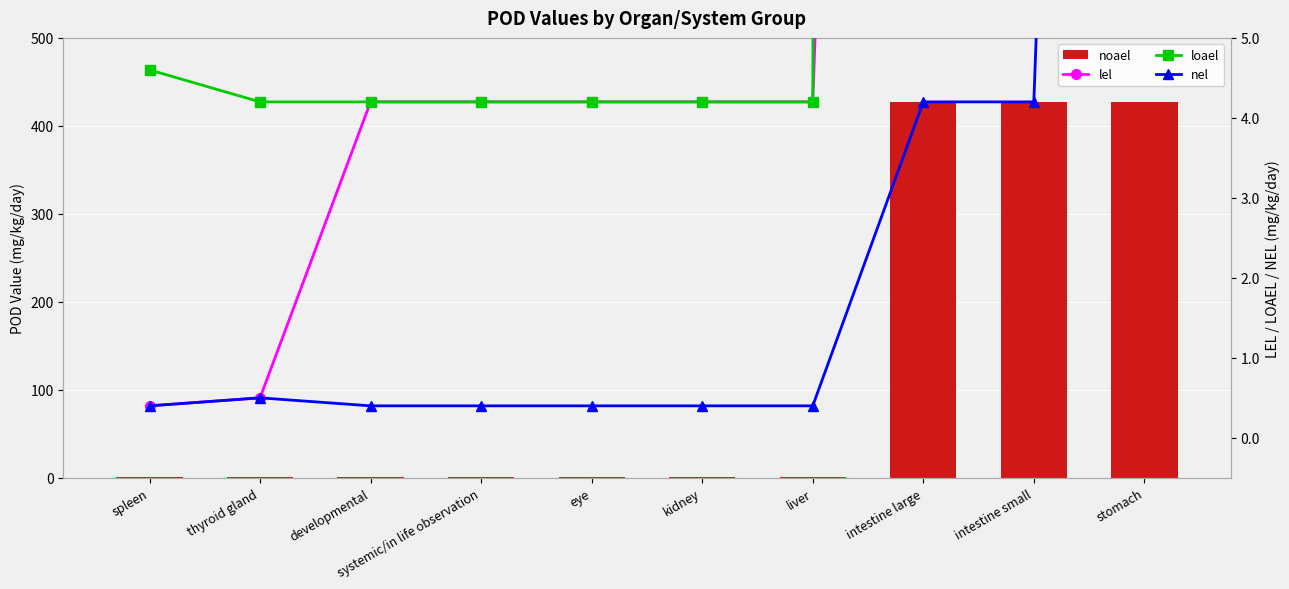

Where is nel nearest to the value 21?

intestine large